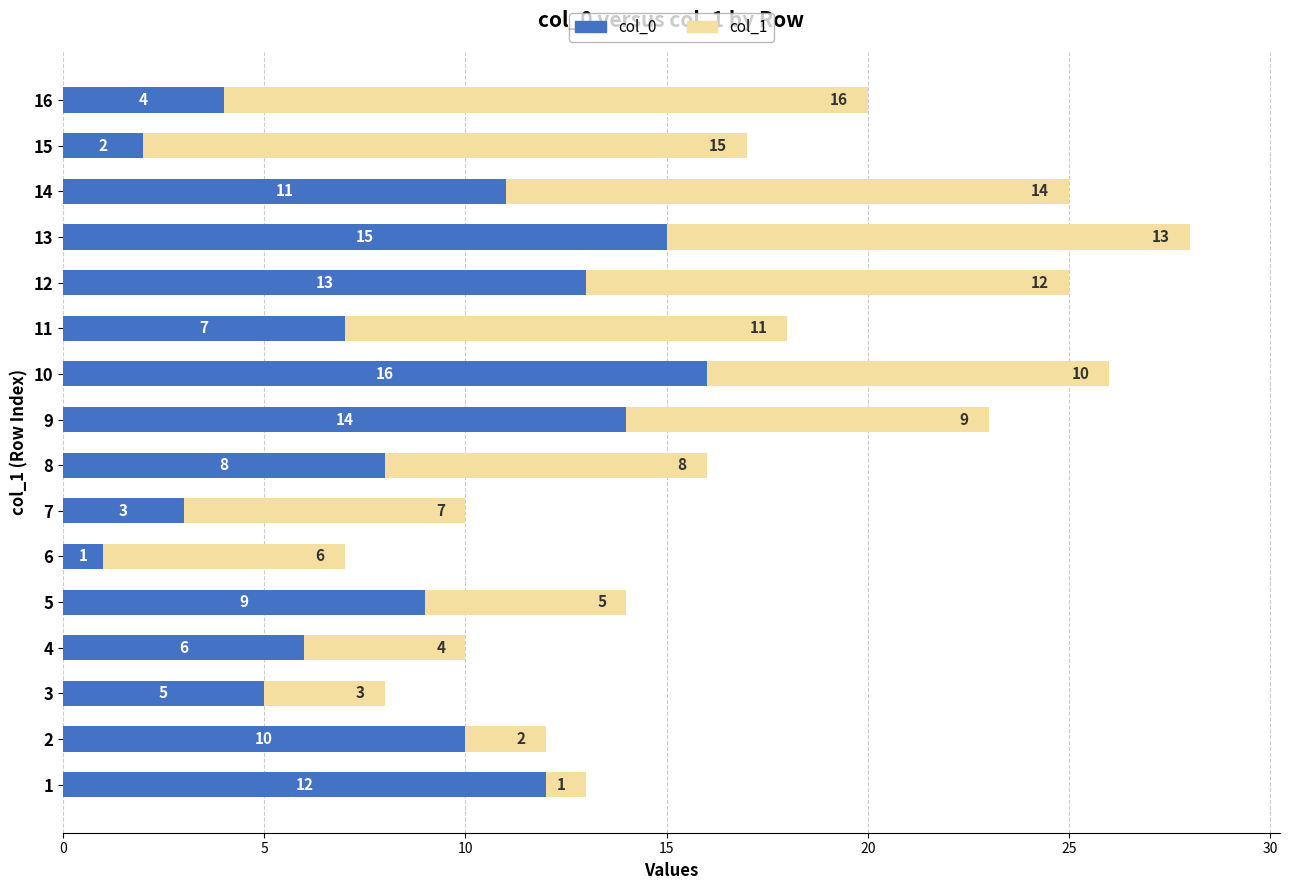

What is the total value across all series at 11?

18